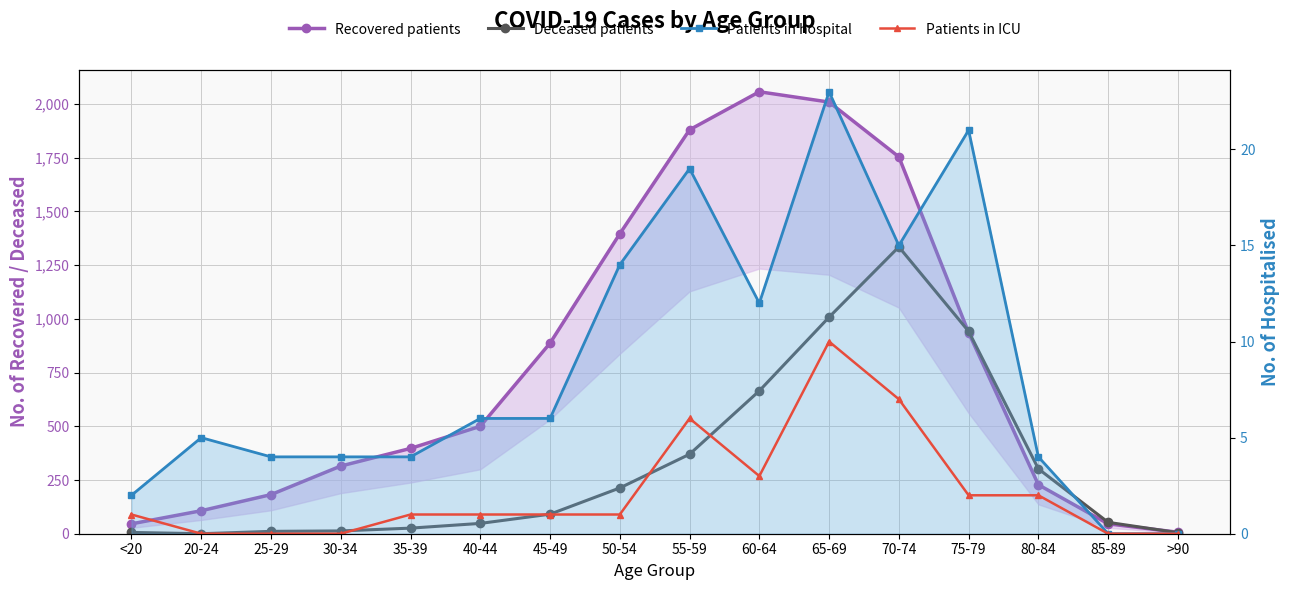

Where is the first local maximum for Patients in ICU?

55-59